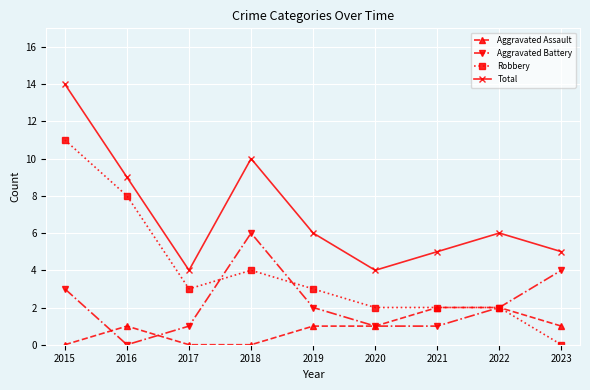

What is the average value of the Total series?

7